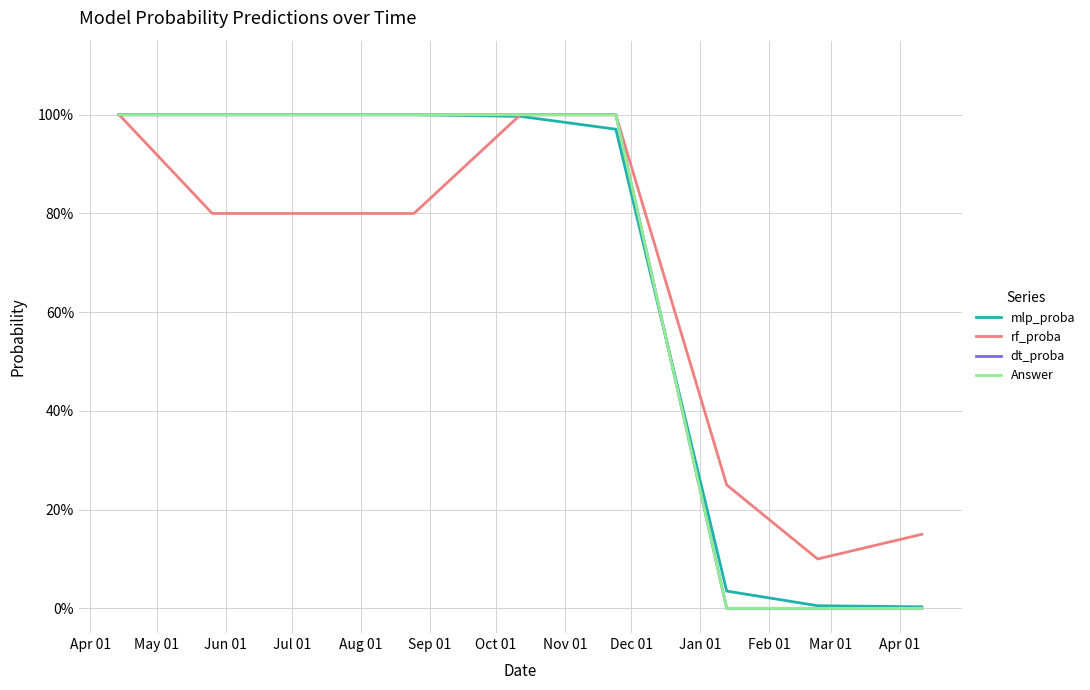

Is this an area chart (filled region under the line)?

No